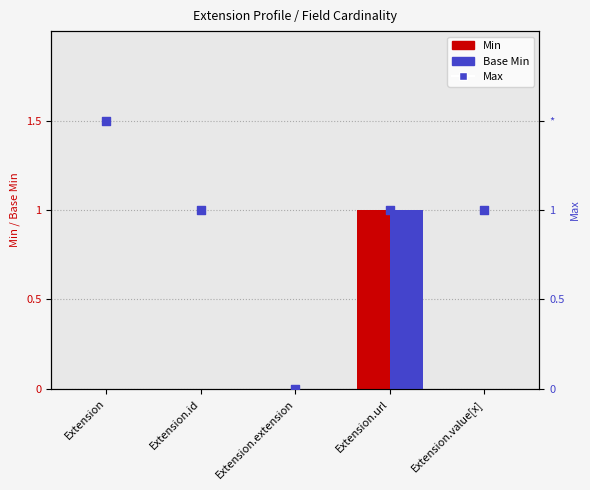

At which category is the sum across all series the highest?

Extension.url